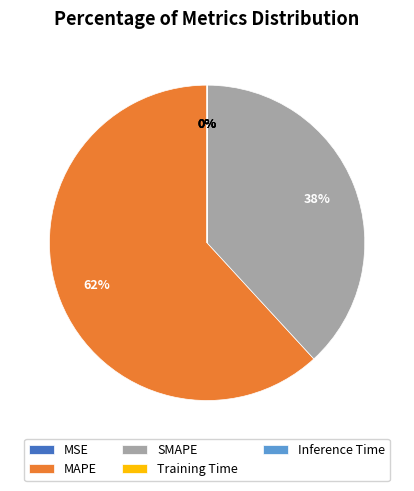

Which slice is the largest?

MAPE